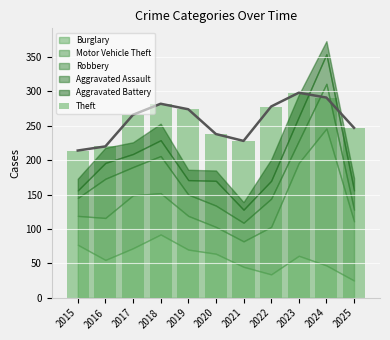

At which label is the value closest to 256?

2025